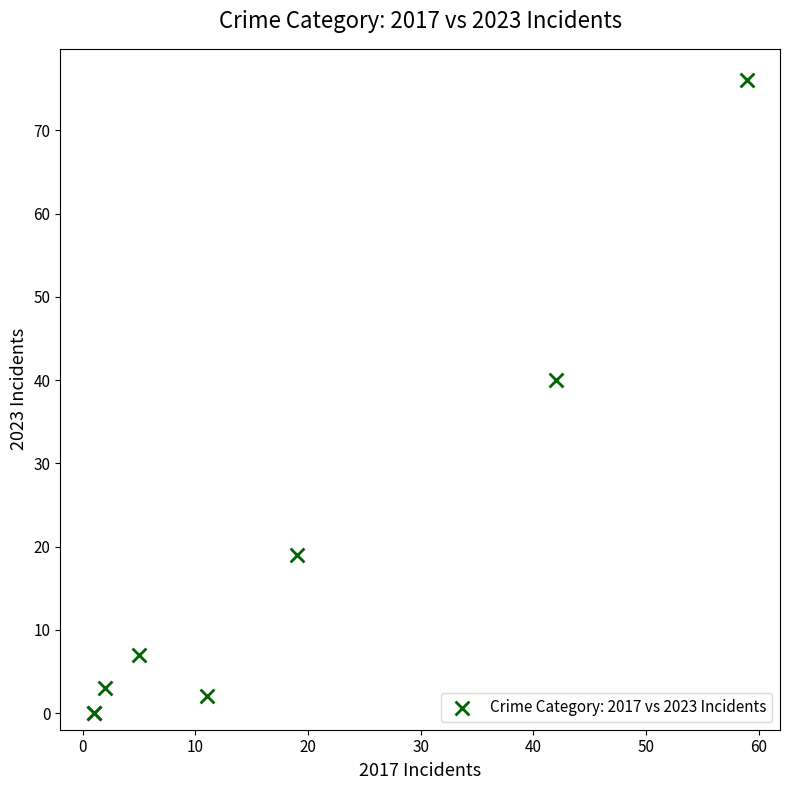

What Y value in the scatter plot is closest to 38?

40